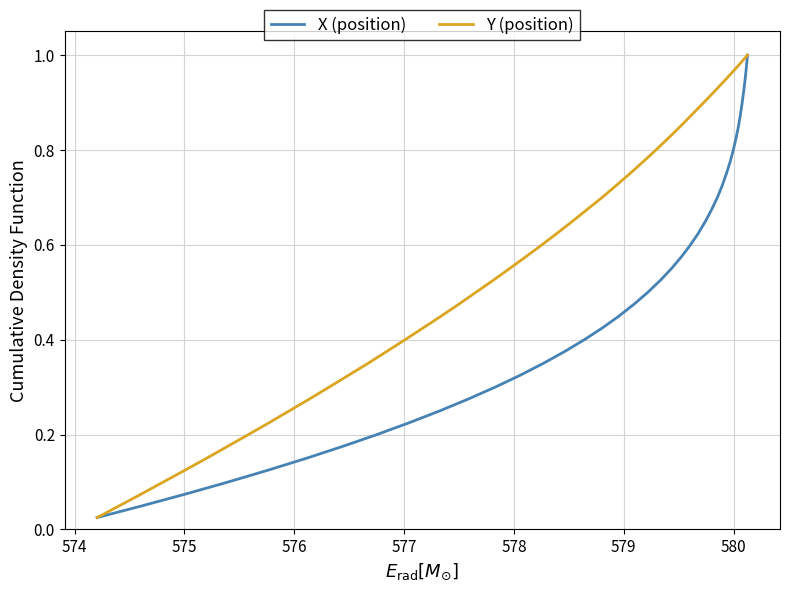

List the series in order of their peak value, lowest first.

X (position), Y (position)